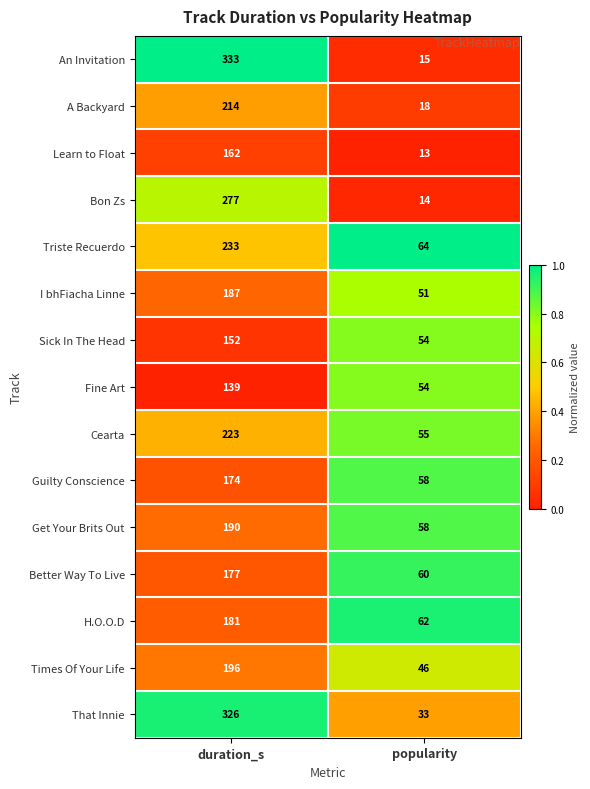

Reading left to right, list all the values displayed in this chart.

An Invitation: duration_s=333	popularity=15
A Backyard: duration_s=214	popularity=18
Learn to Float: duration_s=162	popularity=13
Bon Zs: duration_s=277	popularity=14
Triste Recuerdo: duration_s=233	popularity=64
I bhFiacha Linne: duration_s=187	popularity=51
Sick In The Head: duration_s=152	popularity=54
Fine Art: duration_s=139	popularity=54
Cearta: duration_s=223	popularity=55
Guilty Conscience: duration_s=174	popularity=58
Get Your Brits Out: duration_s=190	popularity=58
Better Way To Live: duration_s=177	popularity=60
H.O.O.D: duration_s=181	popularity=62
Times Of Your Life: duration_s=196	popularity=46
That Innie: duration_s=326	popularity=33